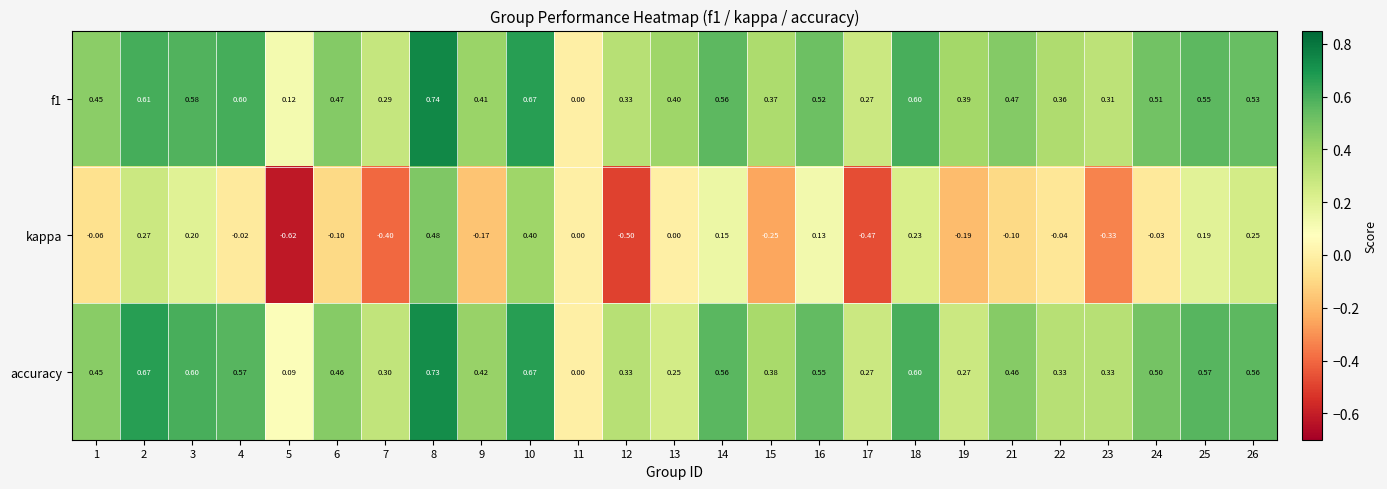

Which series has the largest range (max minus min)?

kappa